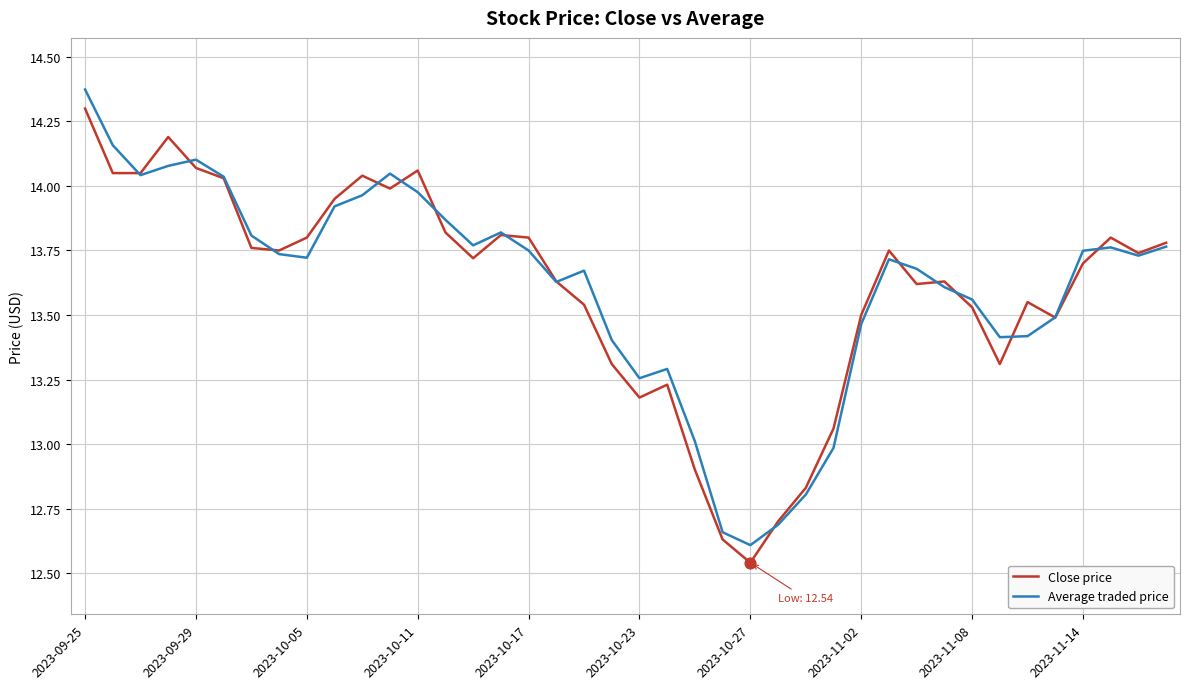

Which series has the largest range (max minus min)?

Average traded price